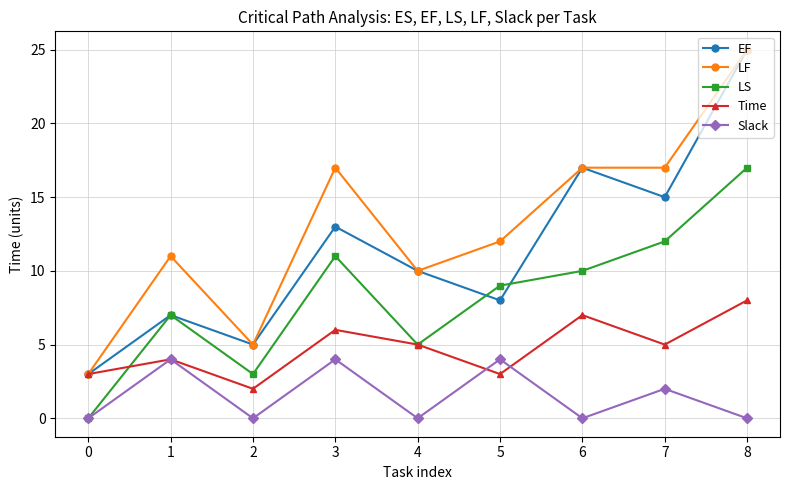

True or false: Time has more than 1 interior local peaks.

True